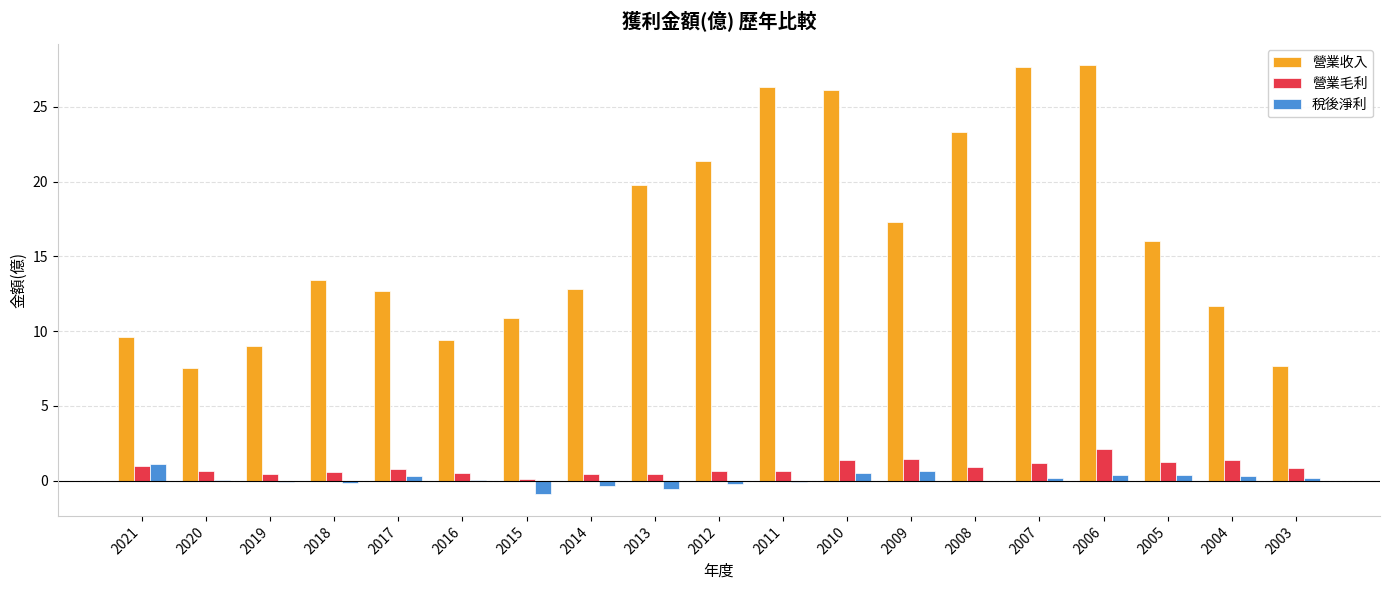

How many groups of bars are there?

19